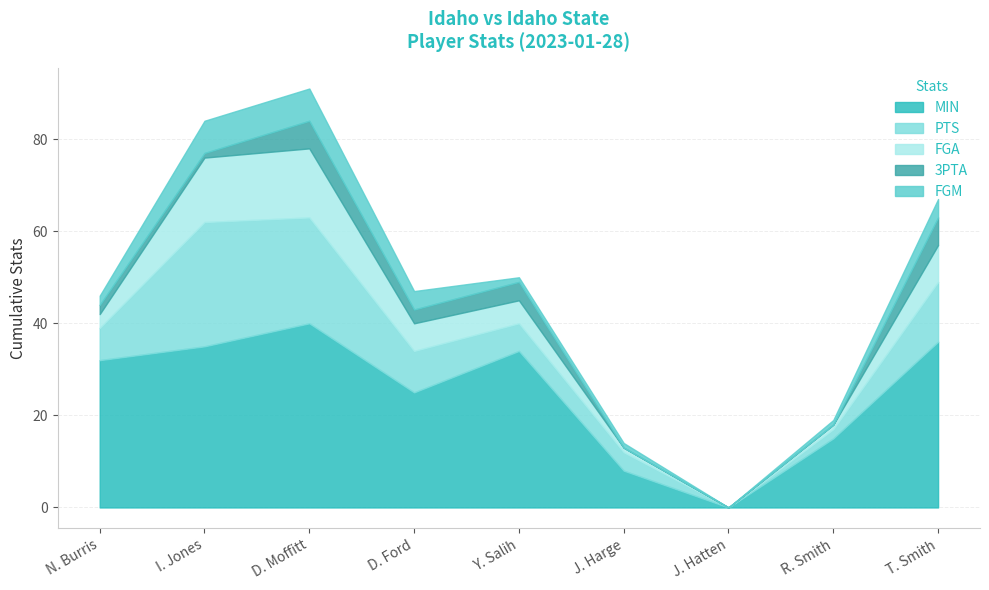

Between N. Burris and T. Smith, which series saw the biggest shift?

PTS